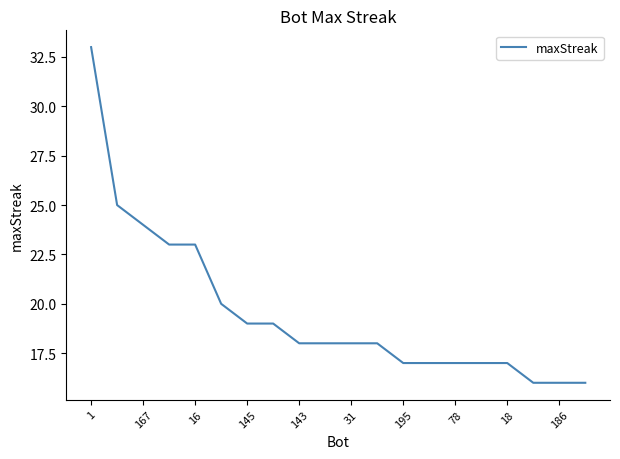

Does the chart display data point markers on the line(s)?

No